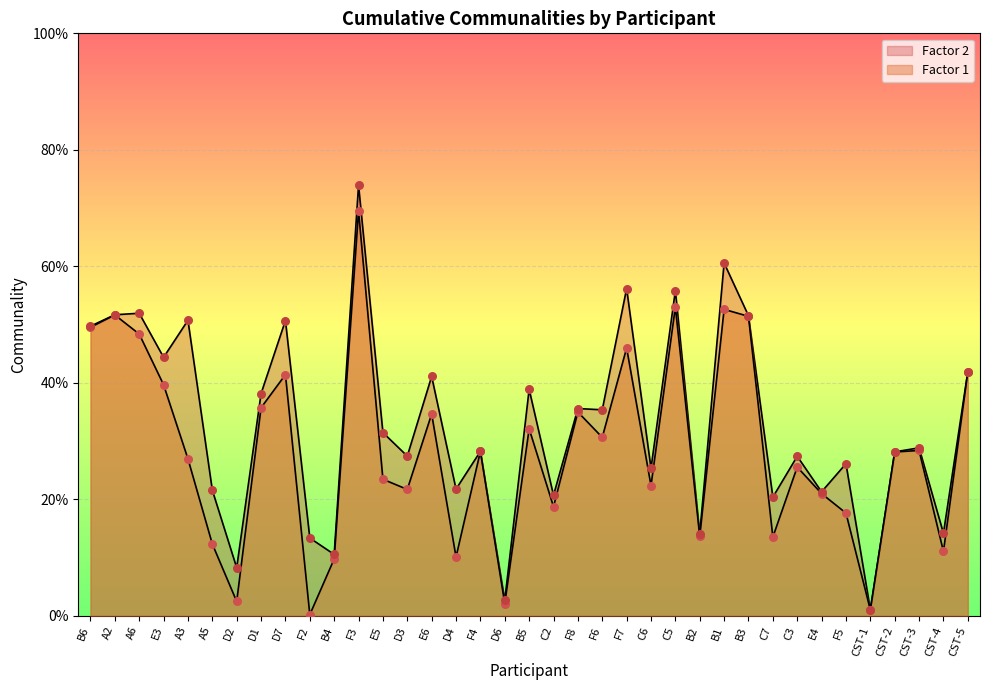

Which series contains the highest Y value?

Factor 2